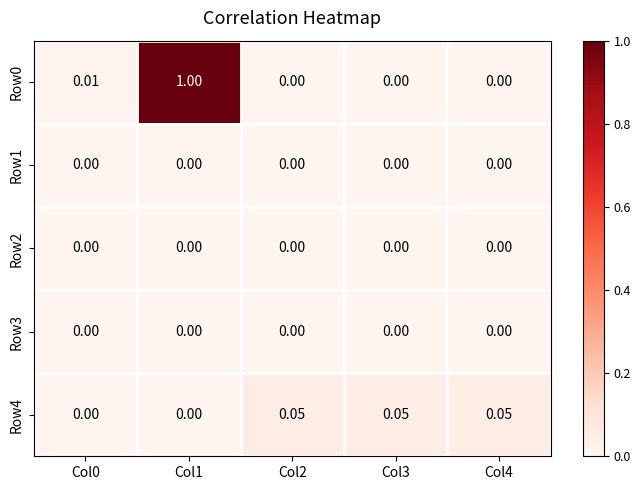

Reading left to right, list all the values displayed in this chart.

Row0: Col0=0.0	Col1=1.0	Col2=0.0	Col3=0.0	Col4=0.0
Row1: Col0=0.0	Col1=0.0	Col2=0.0	Col3=0.0	Col4=0.0
Row2: Col0=0.0	Col1=0.0	Col2=0.0	Col3=0.0	Col4=0.0
Row3: Col0=0.0	Col1=0.0	Col2=0.0	Col3=0.0	Col4=0.0
Row4: Col0=0.0	Col1=0.0	Col2=0.1	Col3=0.1	Col4=0.1